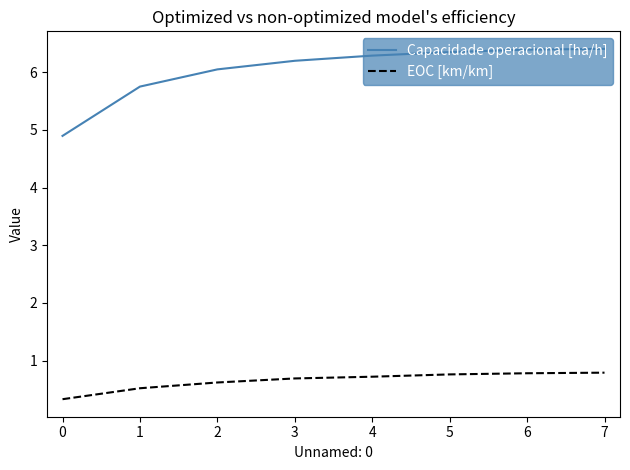

Which series has the largest range (max minus min)?

Capacidade operacional [ha/h]